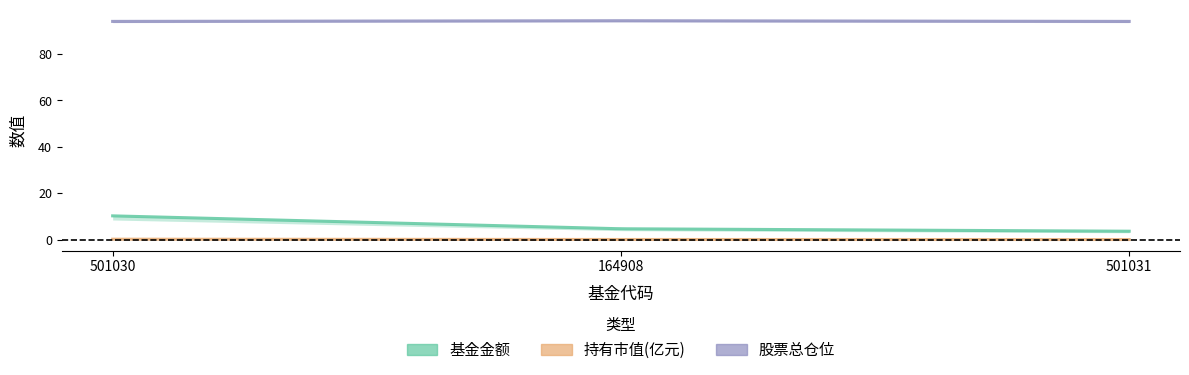

What is the minimum value shown in the chart?

0.1